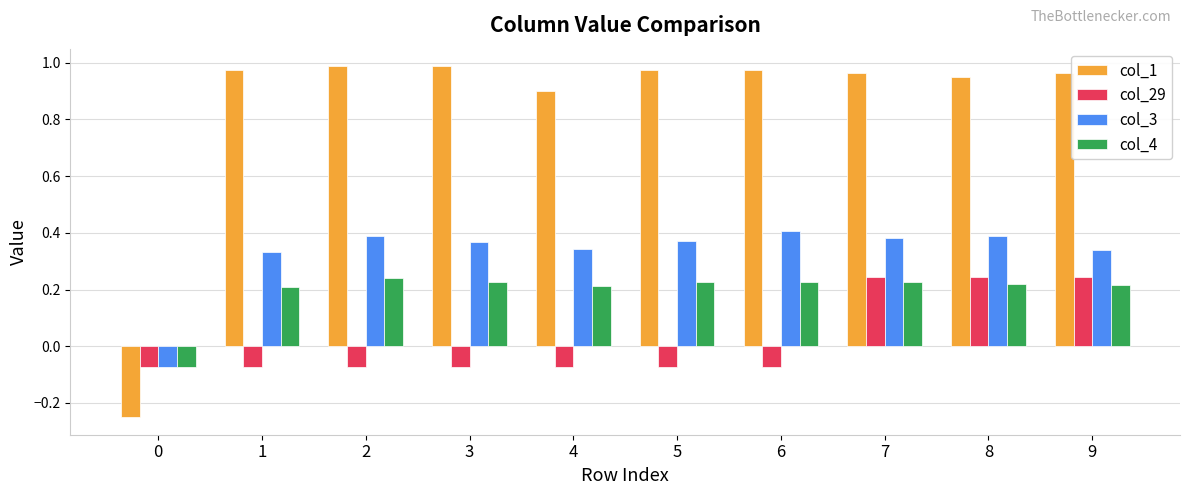

Which series has the widest spread of values?

col_1